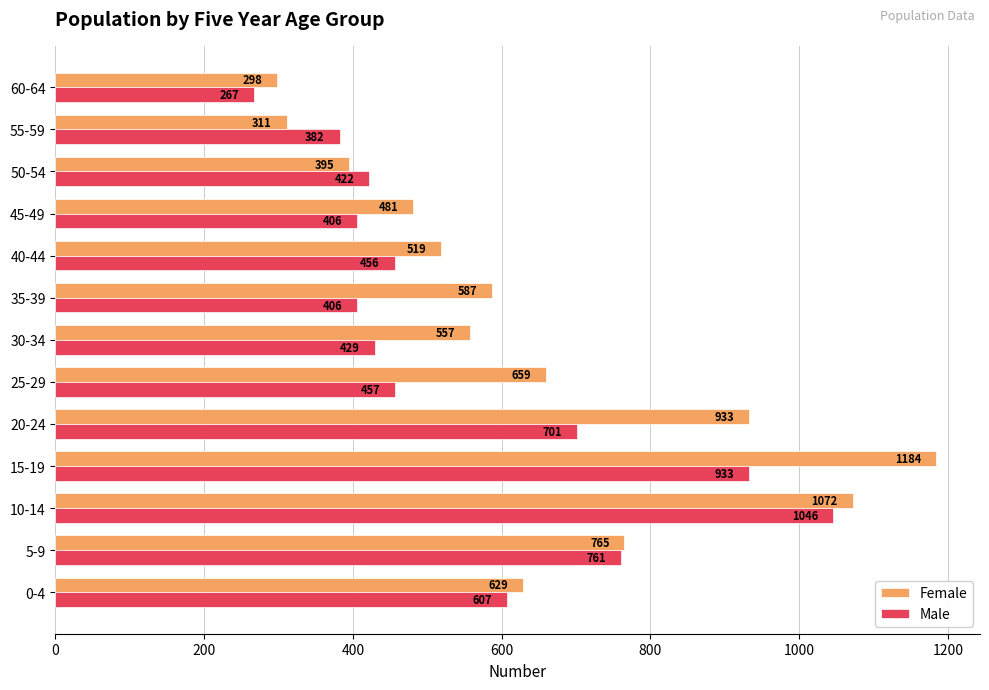

How many data points does each series have?

13